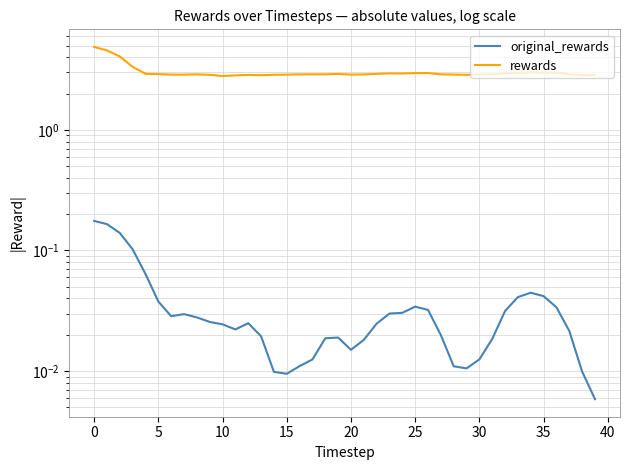

The value of rewards at 33 is 2.0. True or false?

False